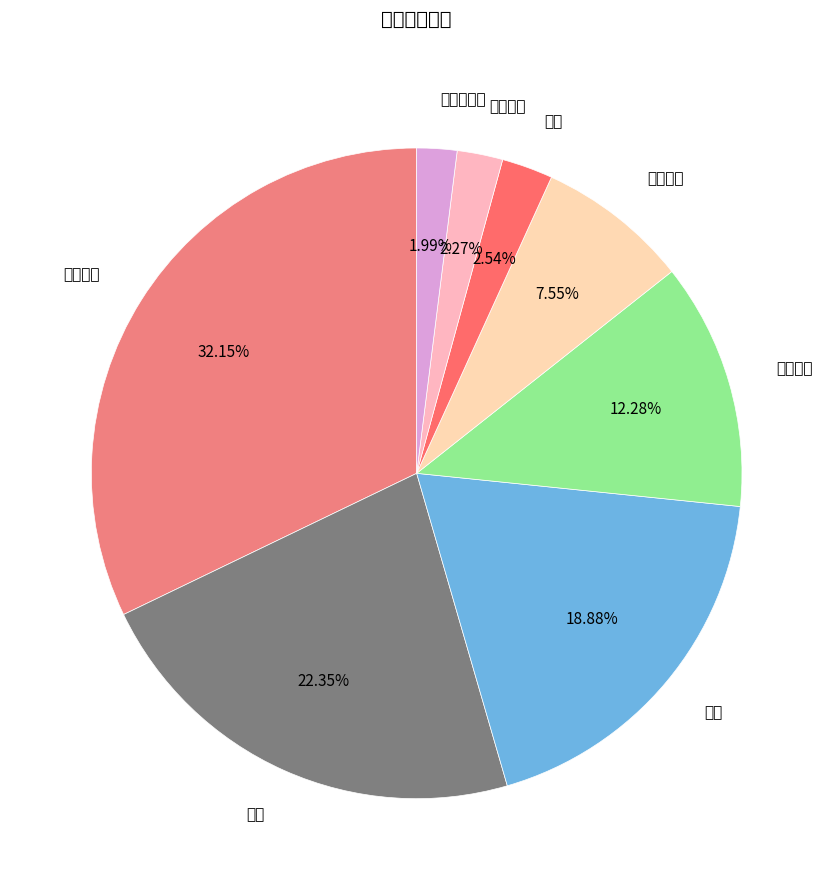

Is it true that 证券 is 5% of the pie?

False